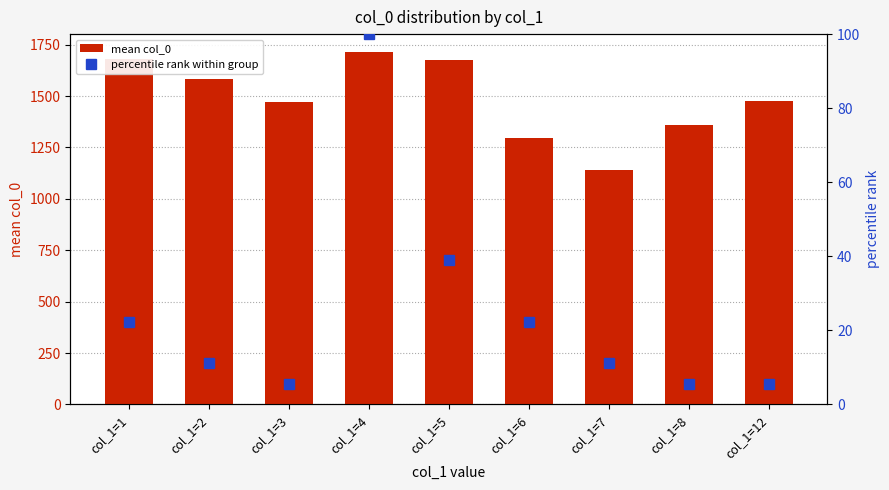

The mean col_0 series shows 1715.2 at col_1=4. True or false?

True